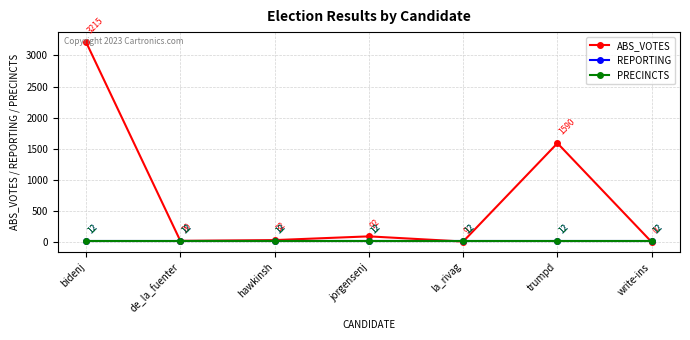

What is the spread (max minus min) of values at la_rivag?

3